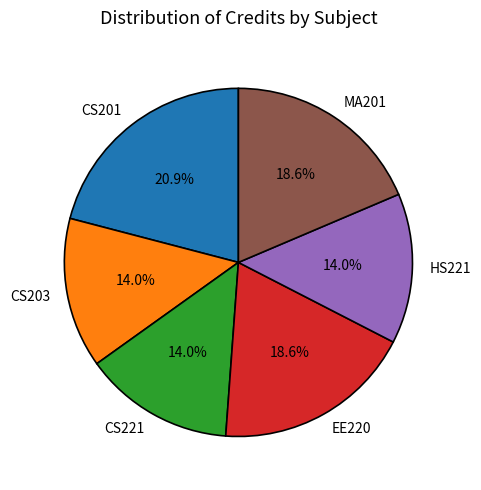

Is it true that MA201 is 33% of the pie?

False